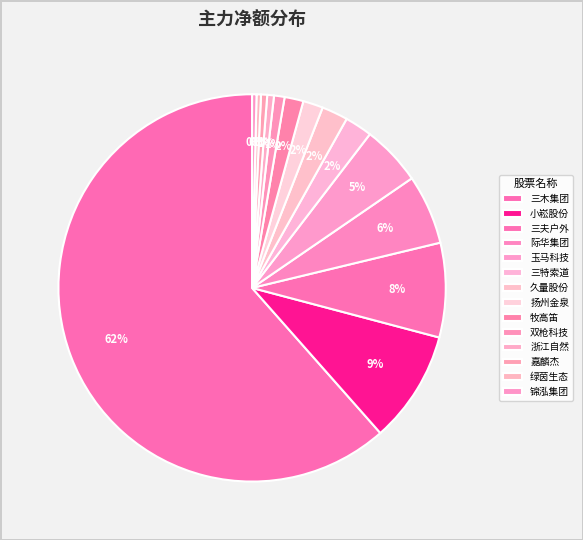

How many slices are in this pie chart?

14